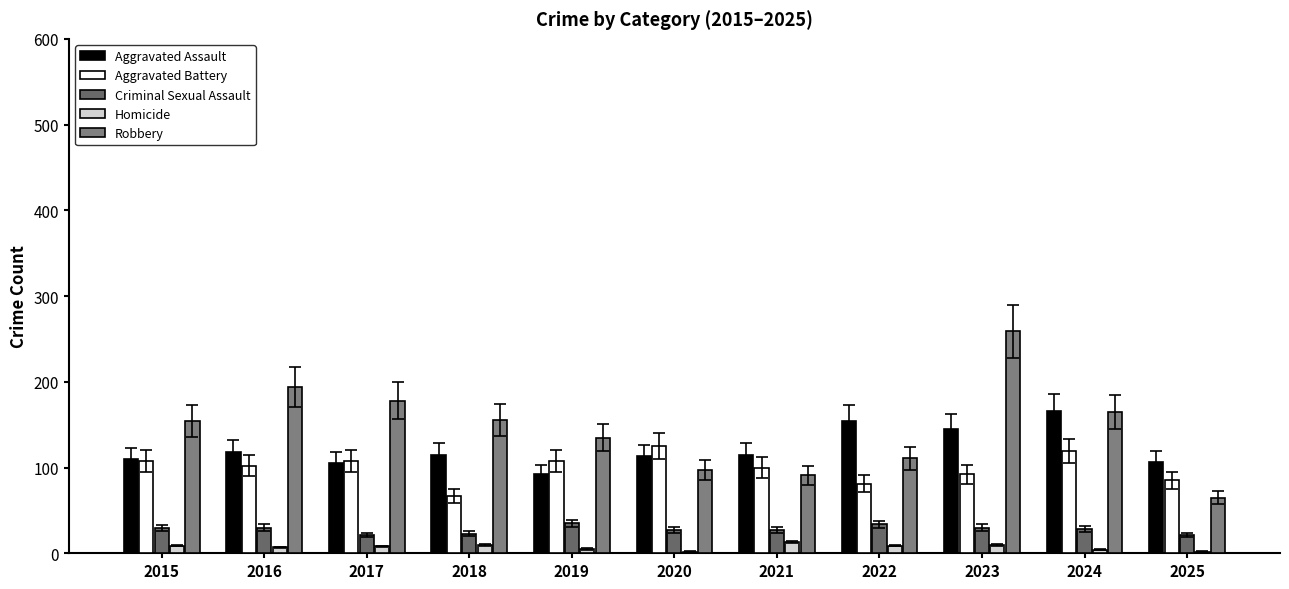

What is the minimum value for Robbery?

65